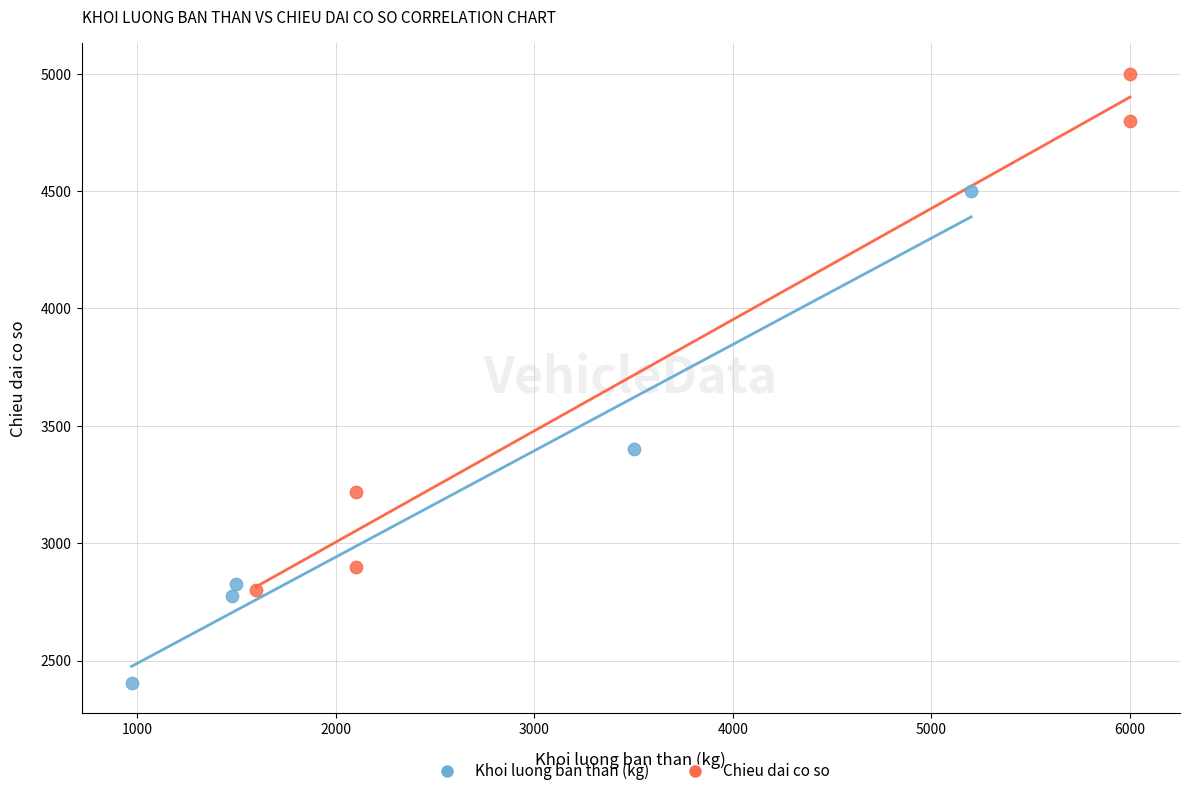

Which series reaches the maximum Y coordinate?

Chieu dai co so